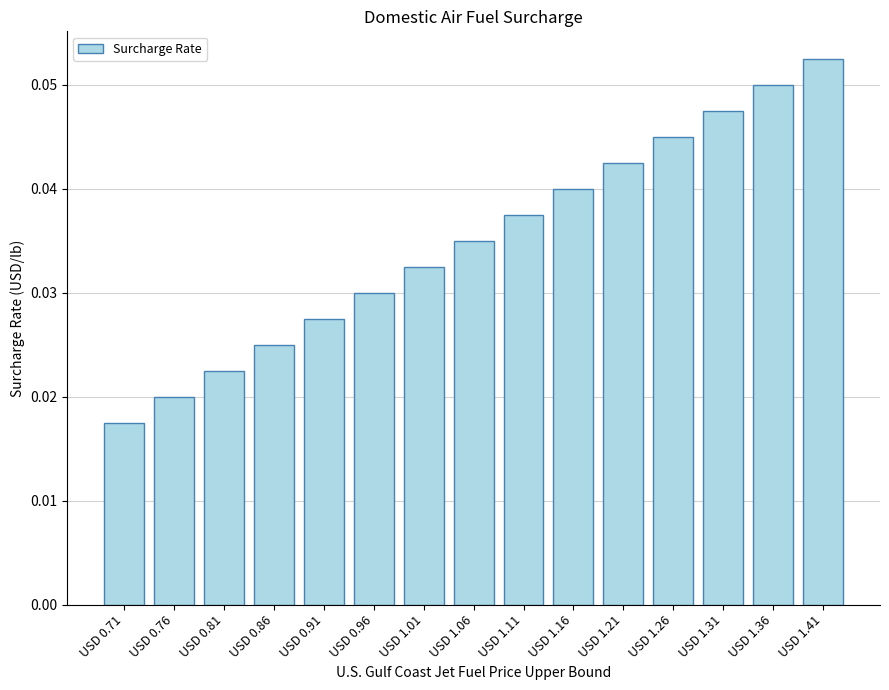

List the labels in order of value, smallest first.

USD 0.71, USD 0.76, USD 0.81, USD 0.86, USD 0.91, USD 0.96, USD 1.01, USD 1.06, USD 1.11, USD 1.16, USD 1.21, USD 1.26, USD 1.31, USD 1.36, USD 1.41